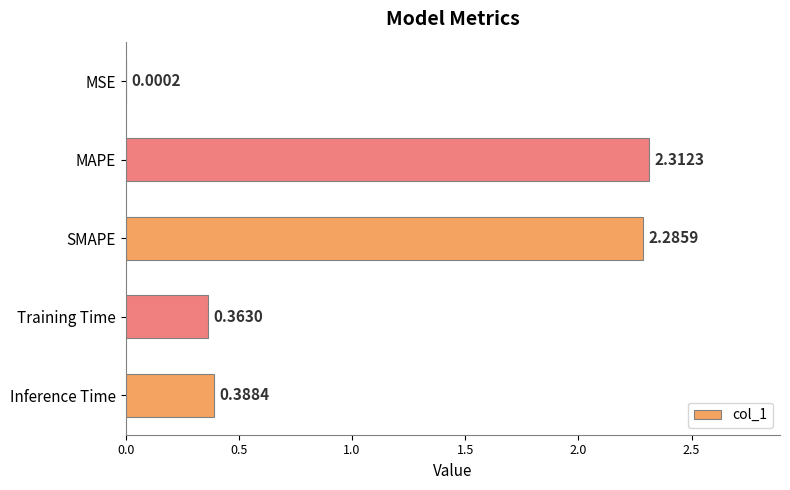

Between SMAPE and MSE, which is larger?

SMAPE